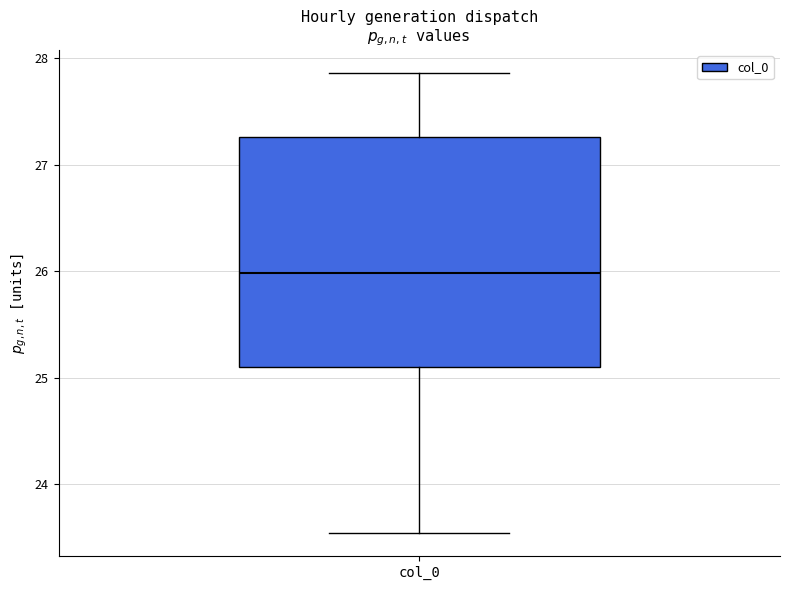

Where does the upper whisker of the box for col_0 end on the y-axis? The values are not printed on the chart, so give them approximately, as read against the axis.

27.9